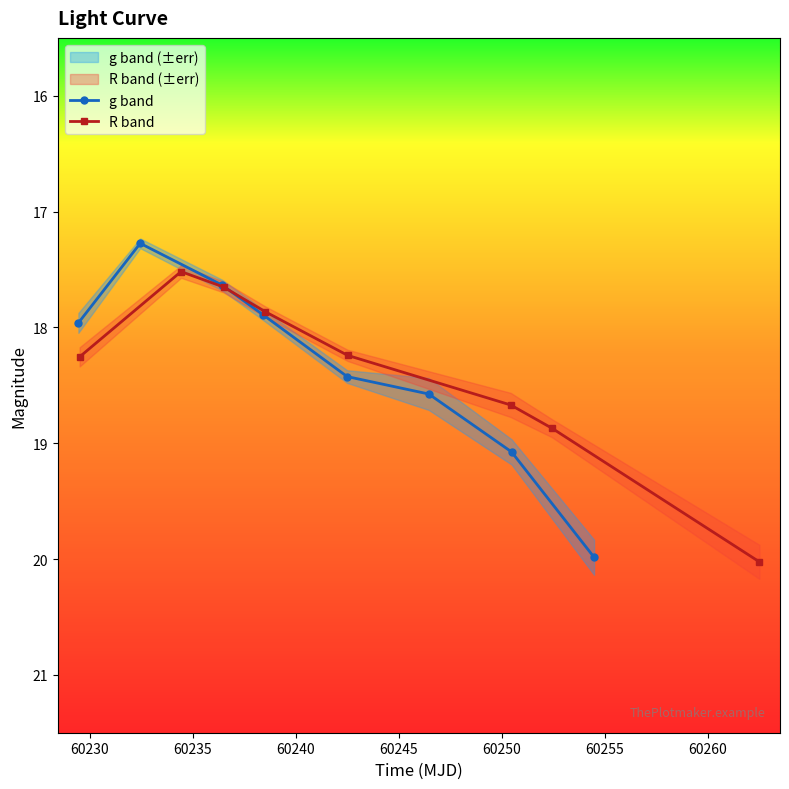

How many interior local valleys does the g band series have?

1